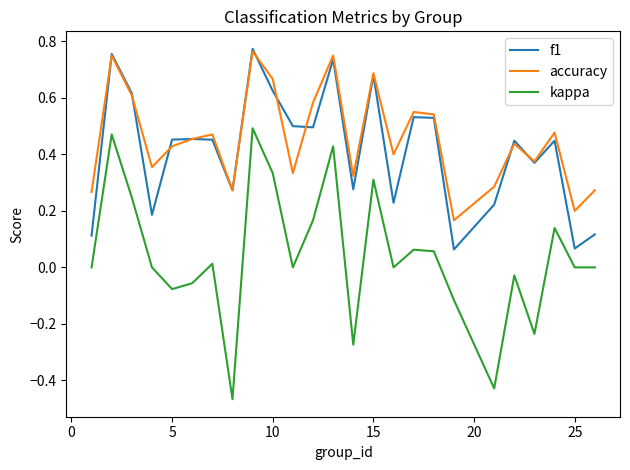

True or false: kappa and f1 cross at least once.

False